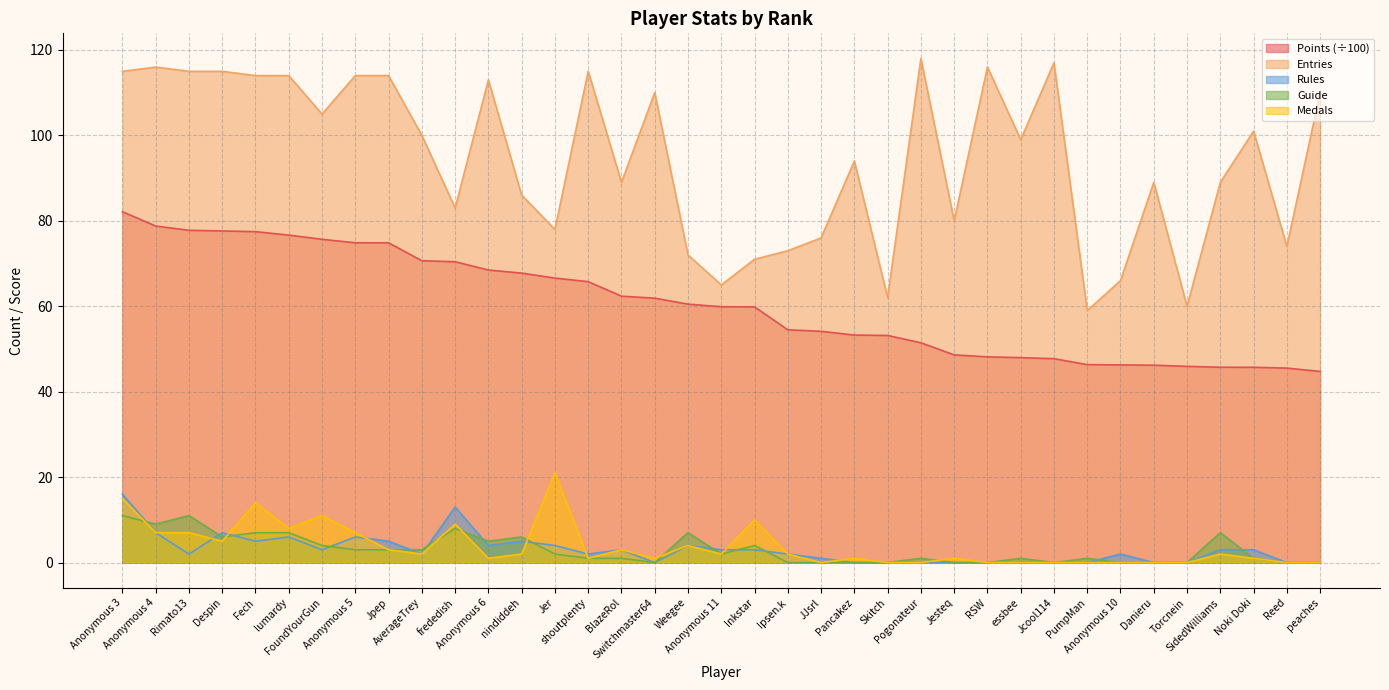

What is the difference between the Medals values at Jcool114 and Switchmaster64?

1.0